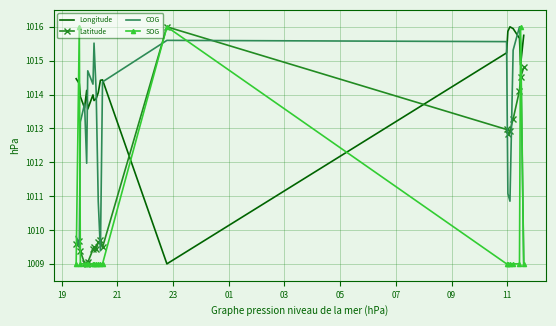

True or false: Latitude has more than 2 points higher than both neighbors.

True